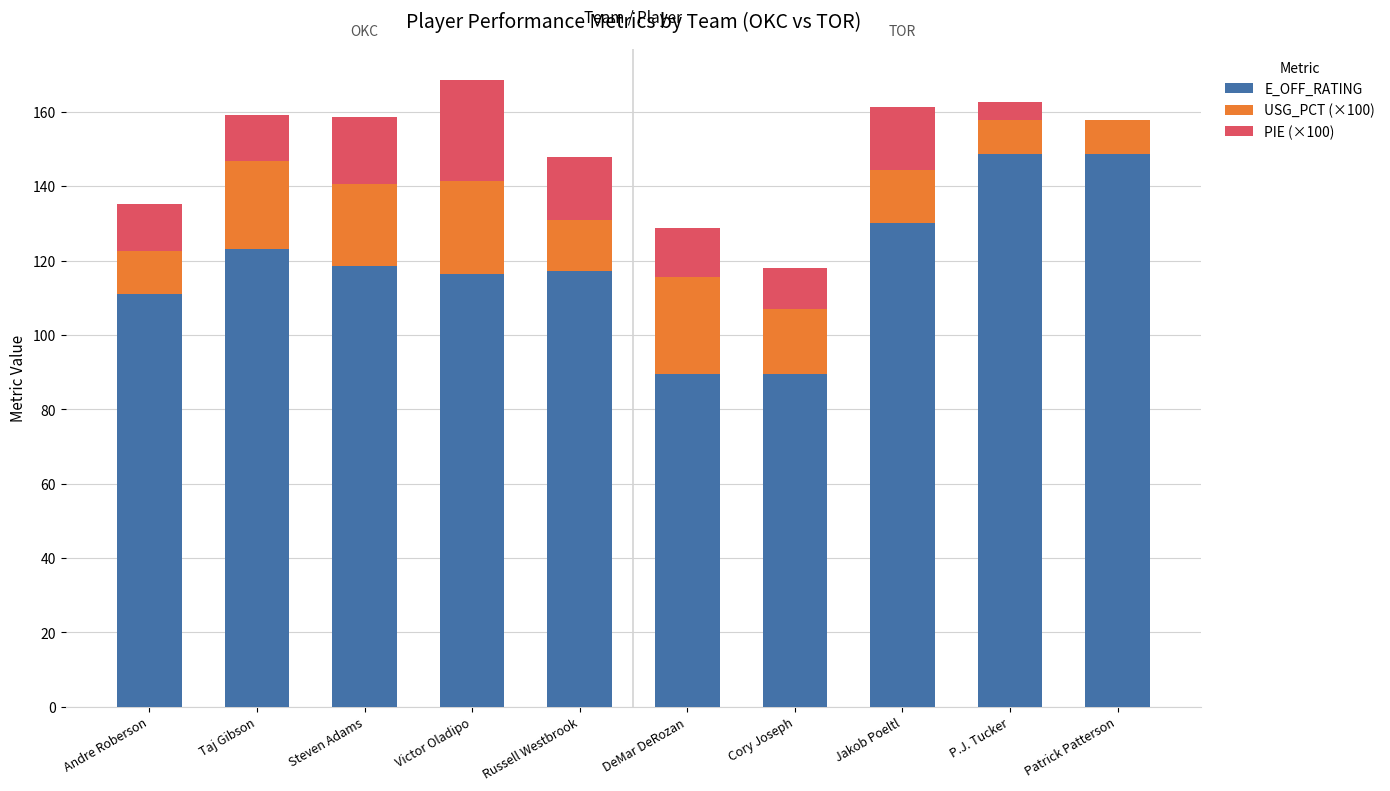

What is the sum of the E_OFF_RATING values at P.J. Tucker and Cory Joseph?

238.4